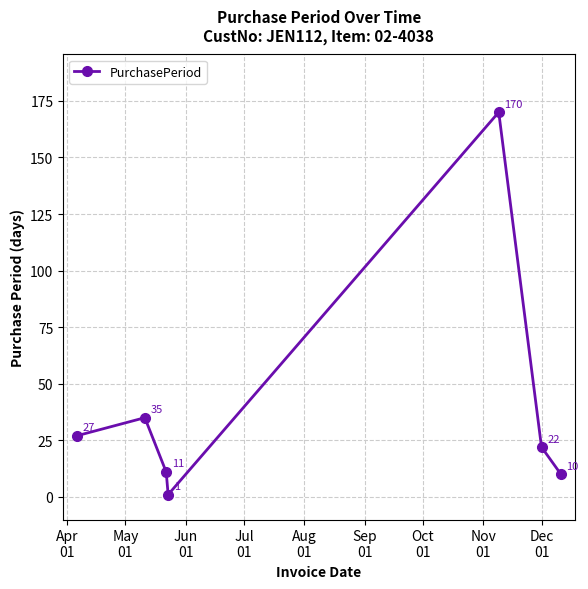

What is the value of the 1st point from the left?

27